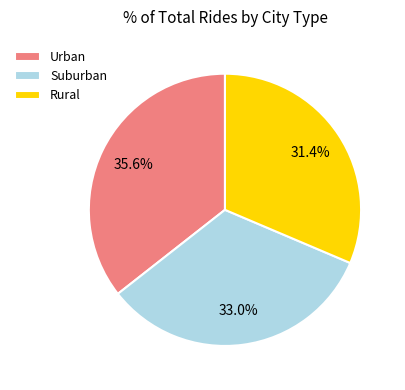

Rank the categories by value from lowest to highest.

Rural, Suburban, Urban